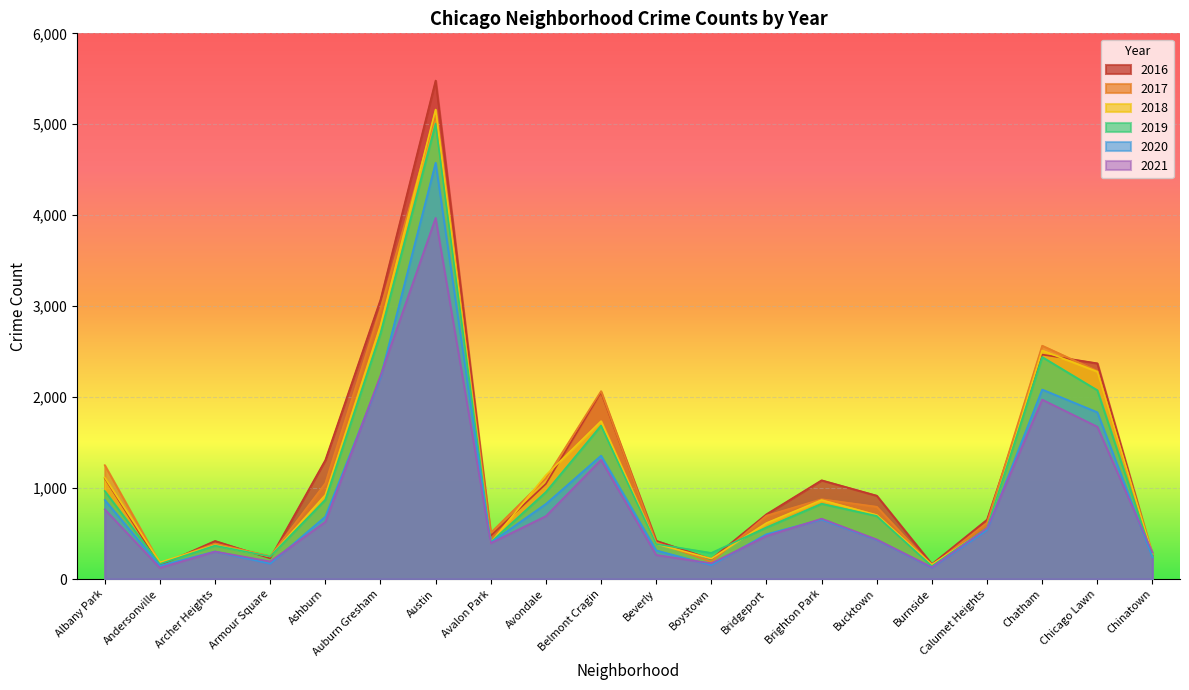

At which label does 2019 first exceed 694?

Albany Park